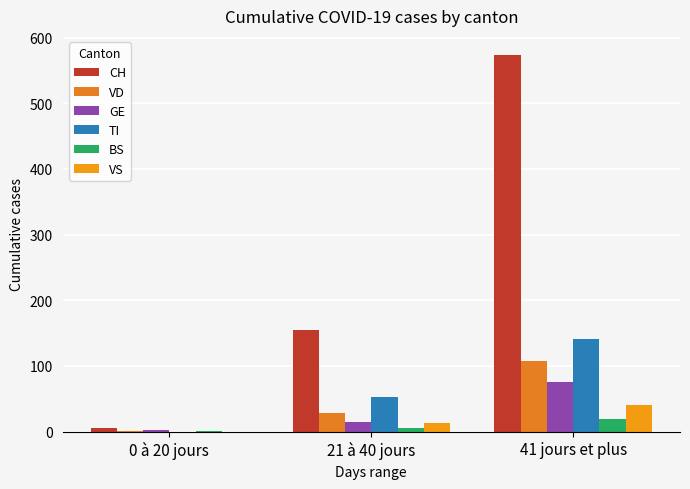

At which category is the sum across all series the highest?

41 jours et plus